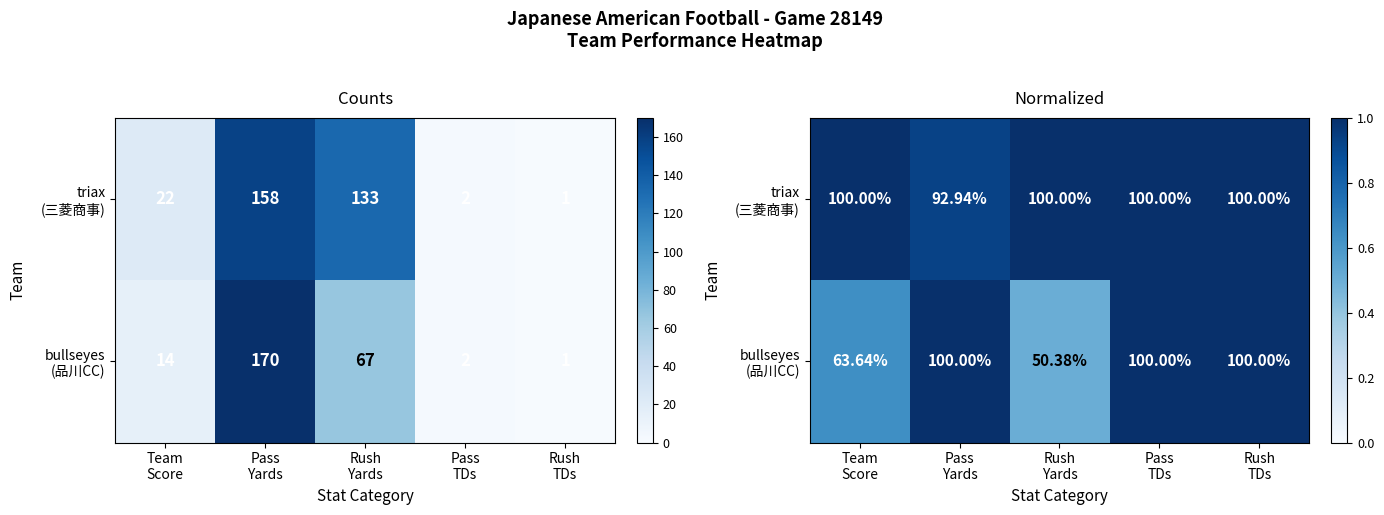

Rank the series by their maximum value, from lowest to highest.

triax (三菱商事), bullseyes (品川CC)